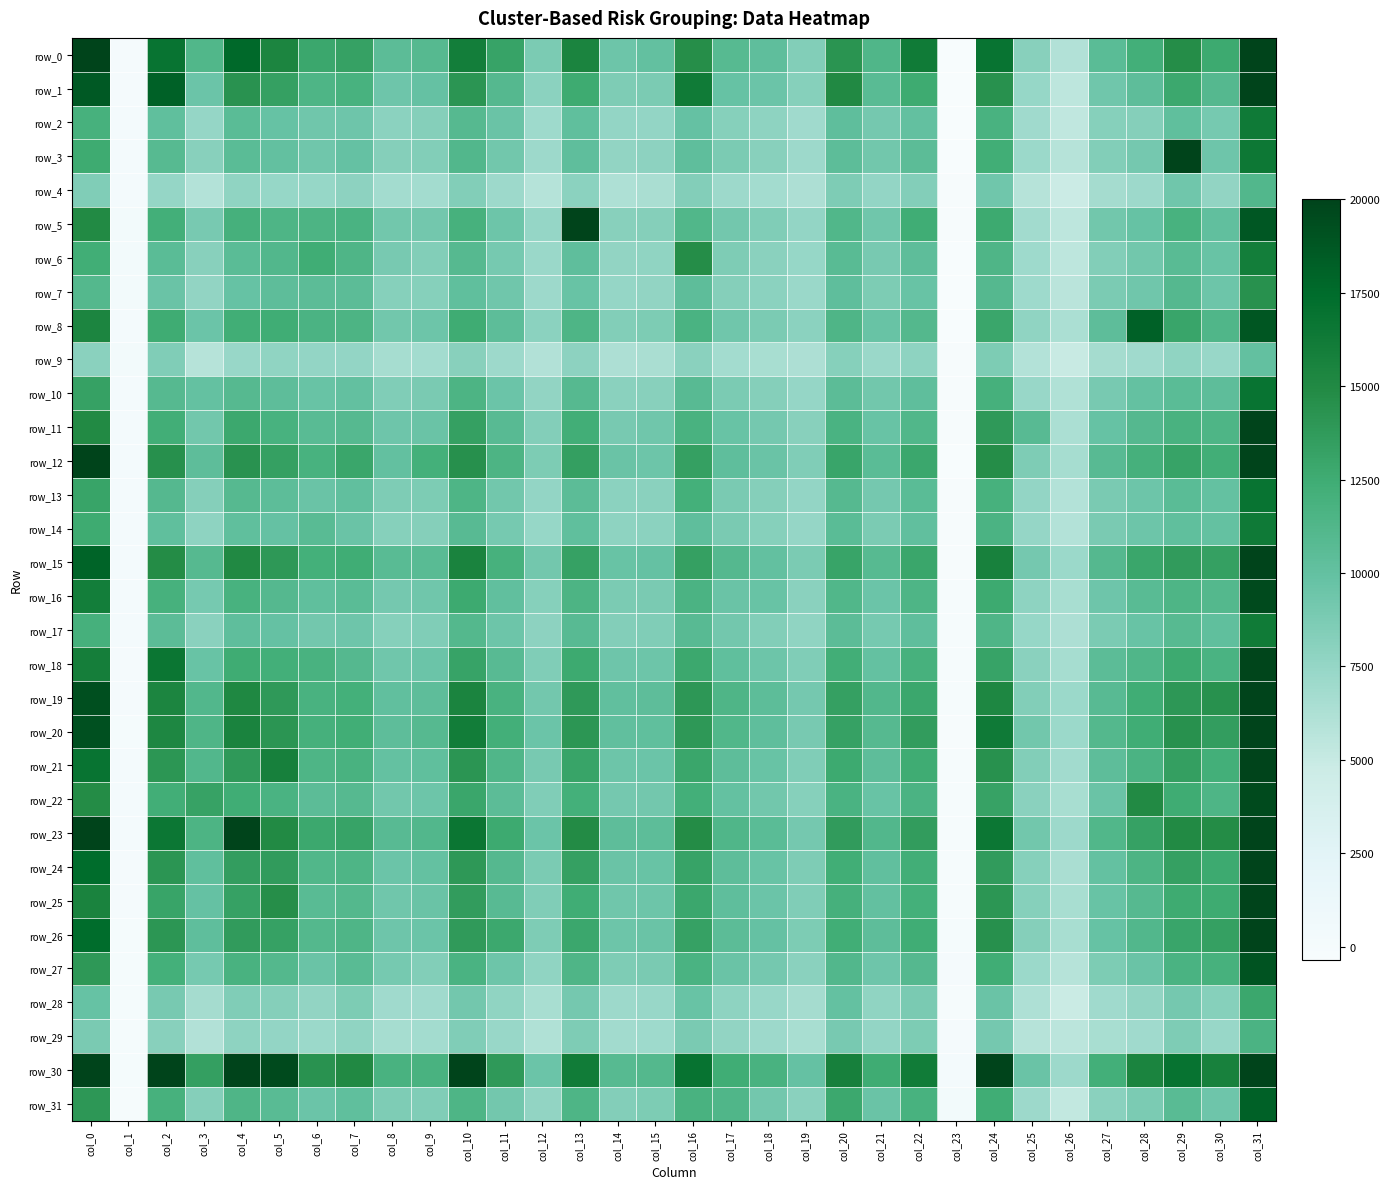

Rank the series at col_10 from lowest to highest value.

row_9, row_4, row_29, row_28, row_7, row_14, row_6, row_2, row_17, row_3, row_13, row_31, row_10, row_27, row_5, row_8, row_16, row_22, row_18, row_11, row_25, row_26, row_24, row_21, row_1, row_12, row_19, row_15, row_0, row_20, row_23, row_30